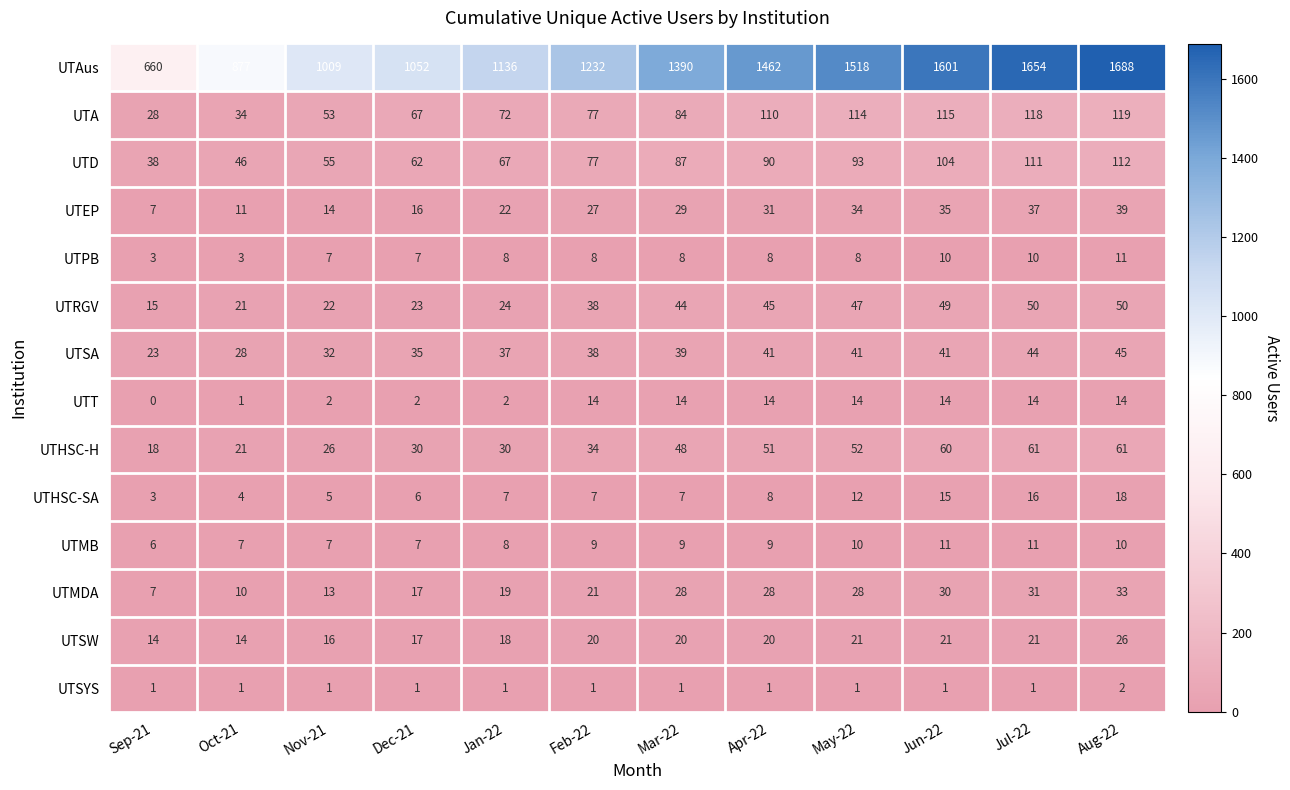

How many categories are shown in the chart?

12